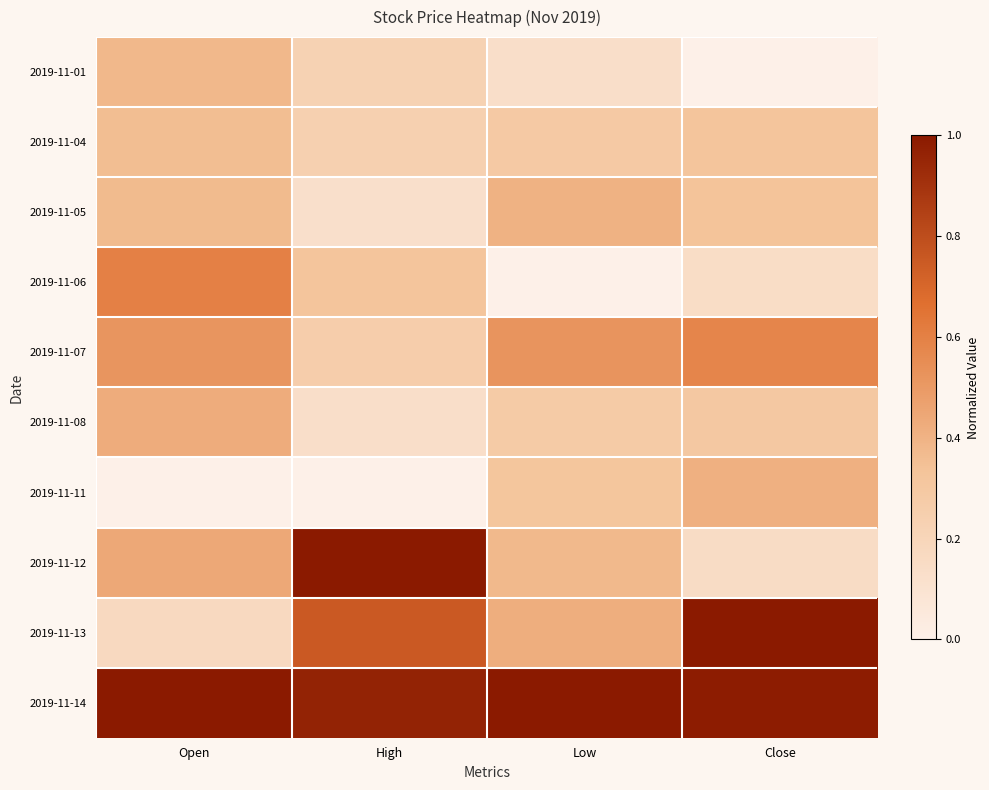

What is the difference between the highest and lowest values at Open?

1.0